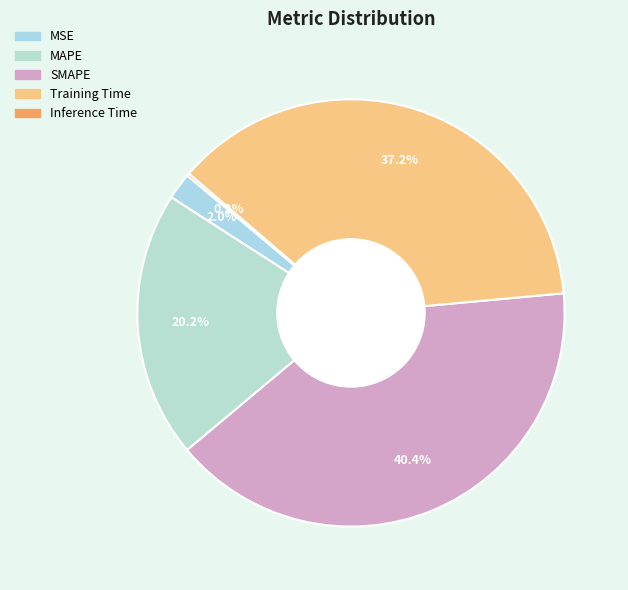

What is the largest slice in the pie chart?

SMAPE